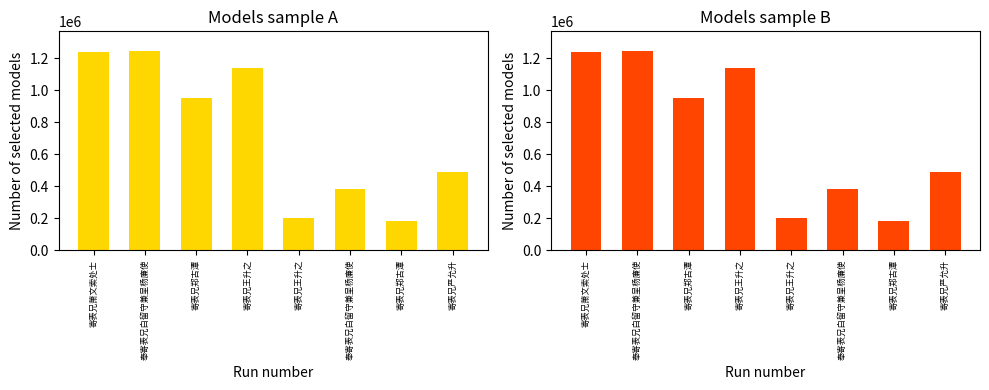

What is the value of the 1st bar from the left?

1242950